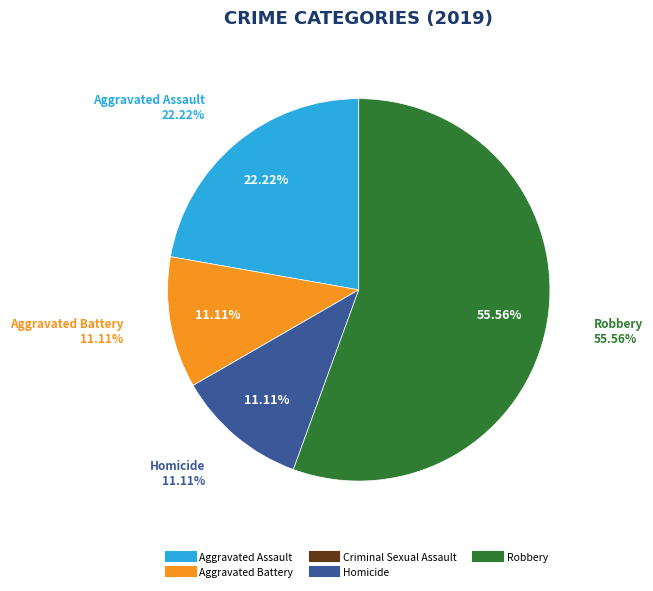

How many segments does this pie chart have?

5